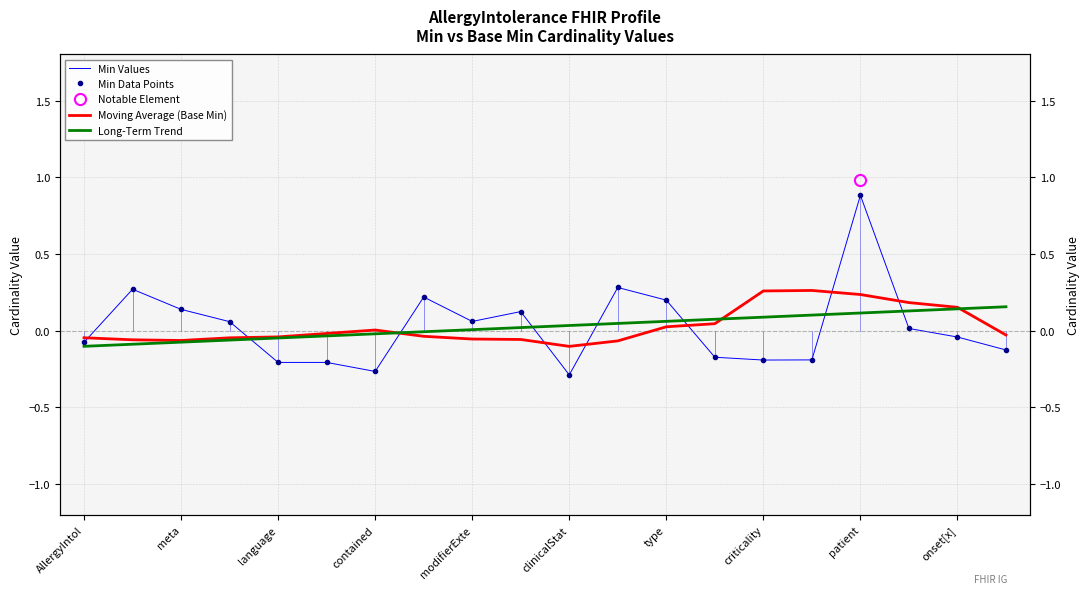

Between meta and modifierExte, which series saw the biggest shift?

Min Values